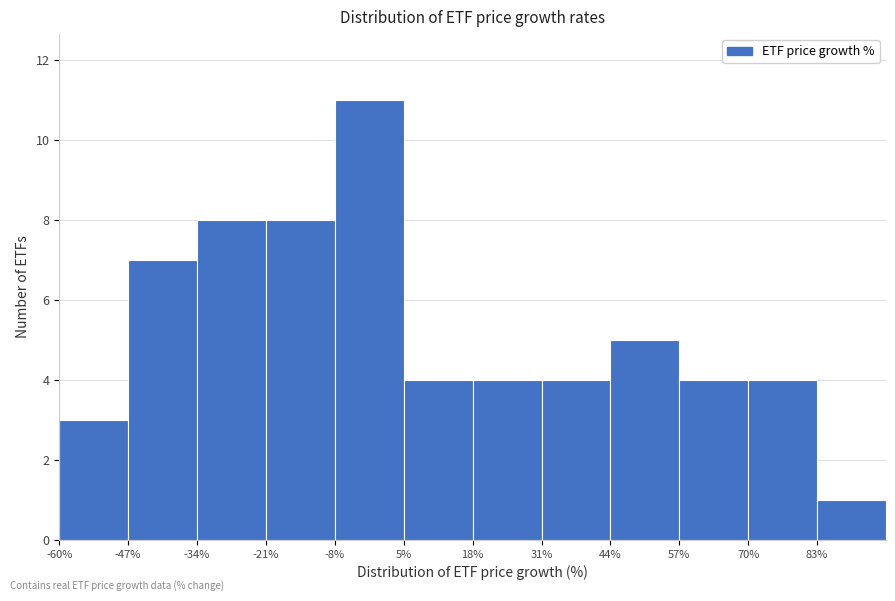

Reading left to right, transcribe this chart: for each bar, give the range it covers on the x-axis and its height. Neither the bar edges nor the heights are printed on the chart, so give them approximately, as read against the axes.

-60 to -47: 3
-47 to -34: 7
-34 to -21: 8
-21 to -8: 8
-8 to 5: 11
5 to 18: 4
18 to 31: 4
31 to 44: 4
44 to 57: 5
57 to 70: 4
70 to 83: 4
83 to 96: 1